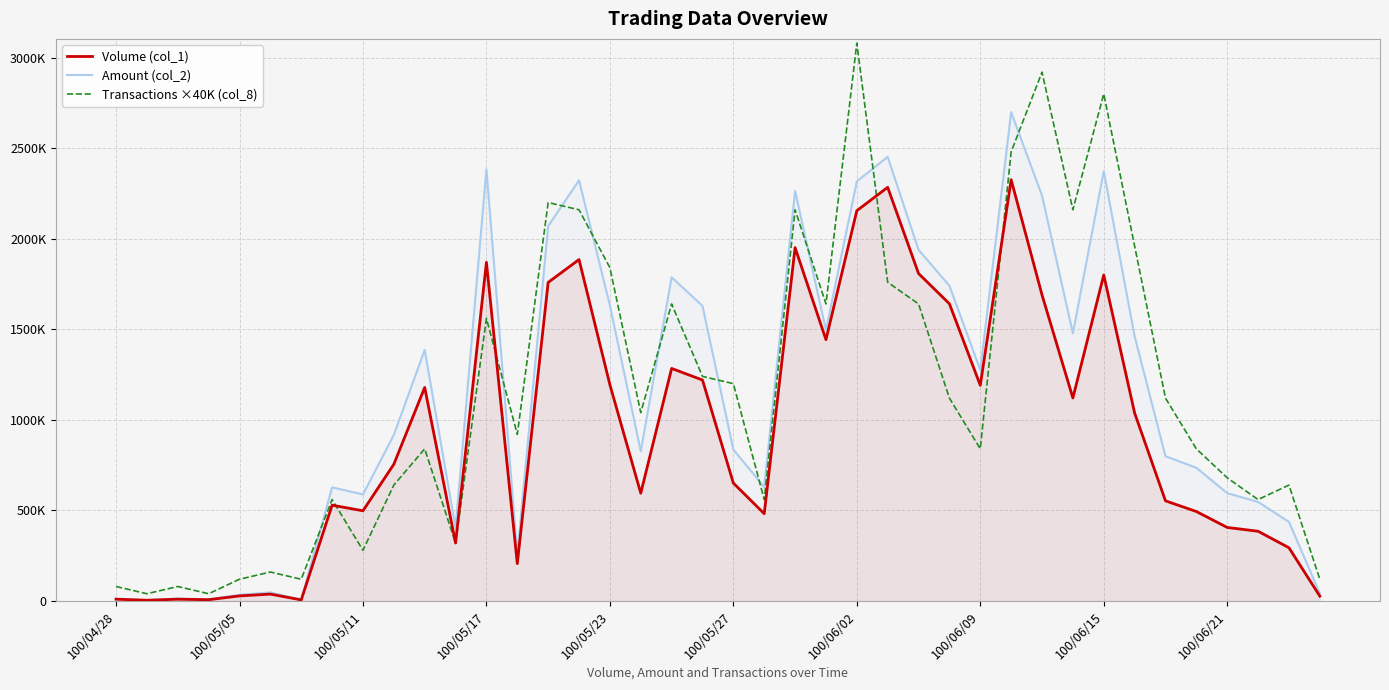

How many lines are shown in the chart?

3